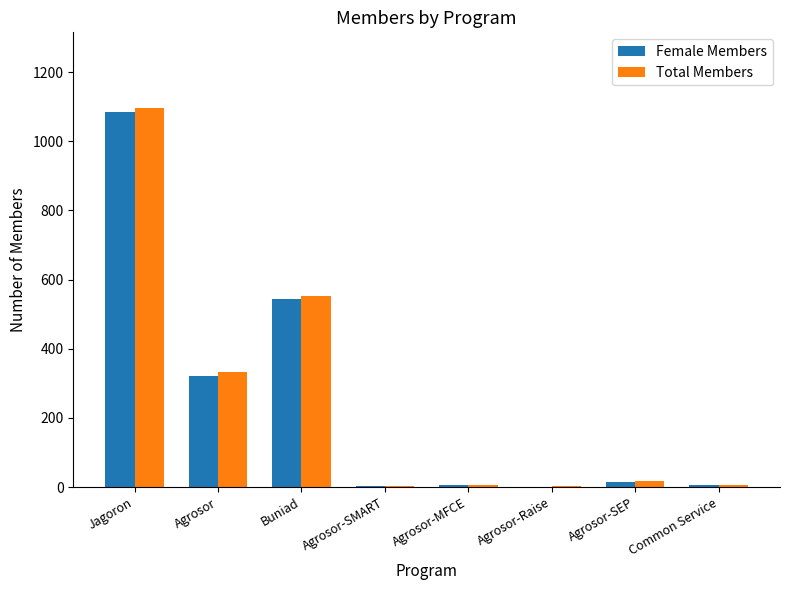

At which label is Female Members closest to 542?

Buniad